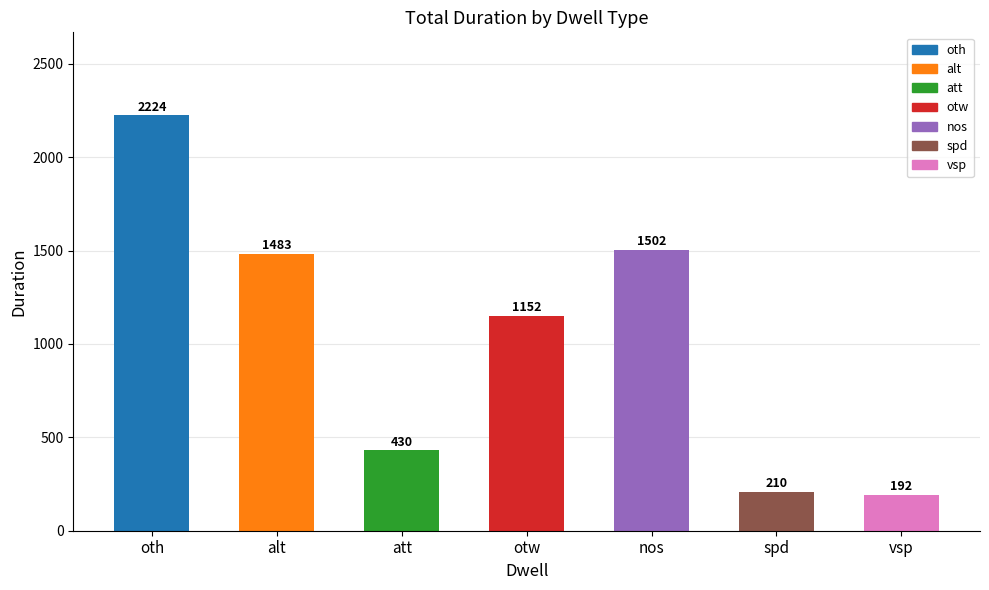

What is the difference between the second highest and second lowest values?

1292